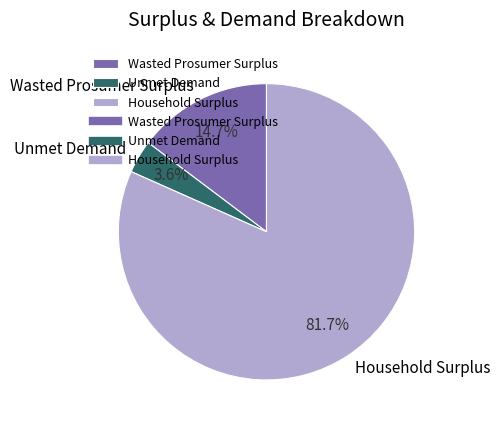

Is the sum of Household Surplus and Unmet Demand greater than half?

Yes